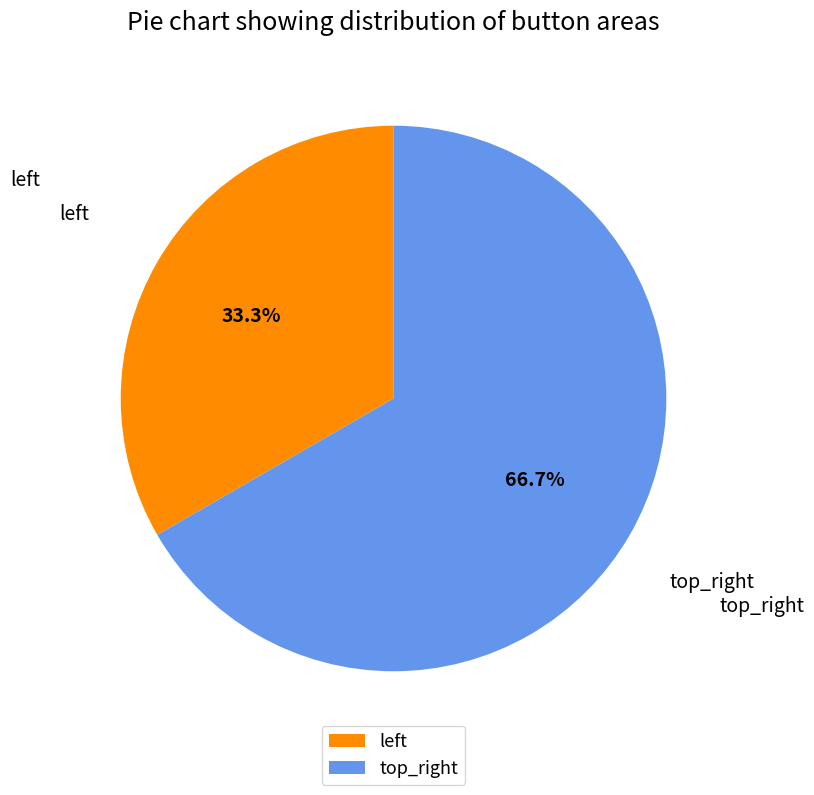

How many slices are in this pie chart?

2